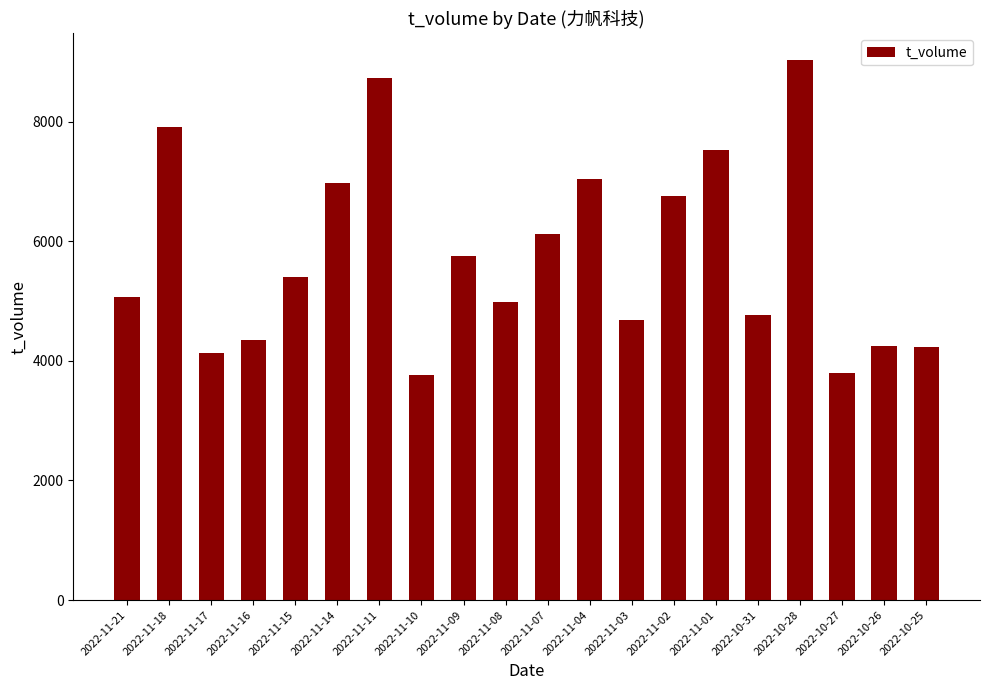

The value at 2022-11-15 is 5404. True or false?

True